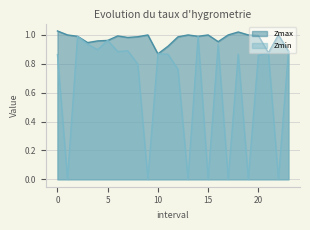

True or false: Zmax and Zmin cross at least once.

False